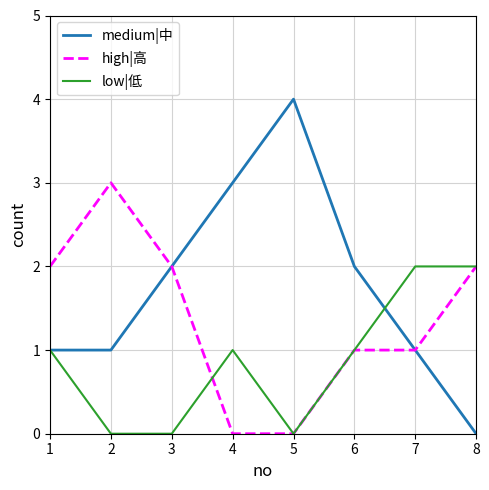

Reading left to right, what are all the values shown in this chart?

medium|中: 1	1	2	3	4	2	1	0
high|高: 2	3	2	0	0	1	1	2
low|低: 1	0	0	1	0	1	2	2